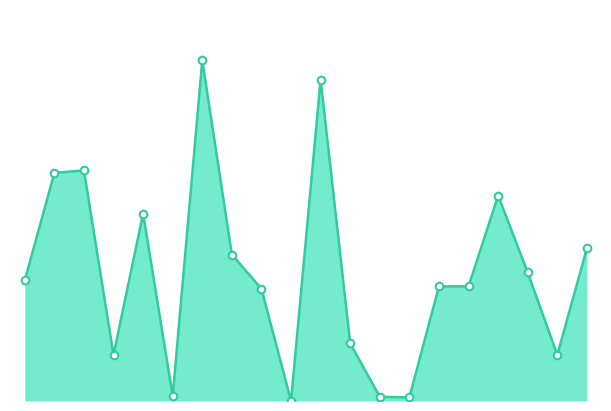

Is this an area chart (filled region under the line)?

Yes